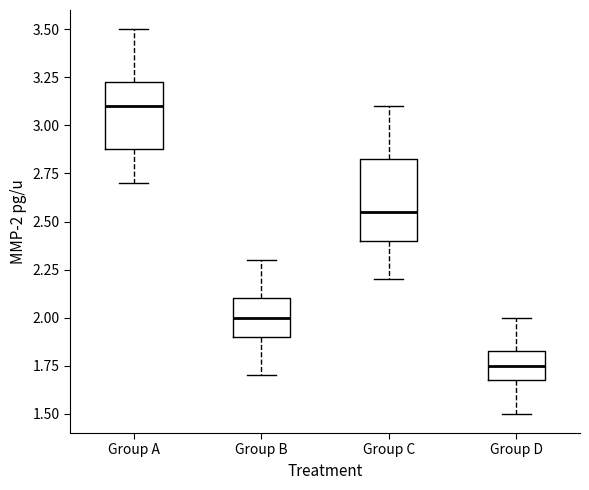

Which box has the highest median line?

Group A